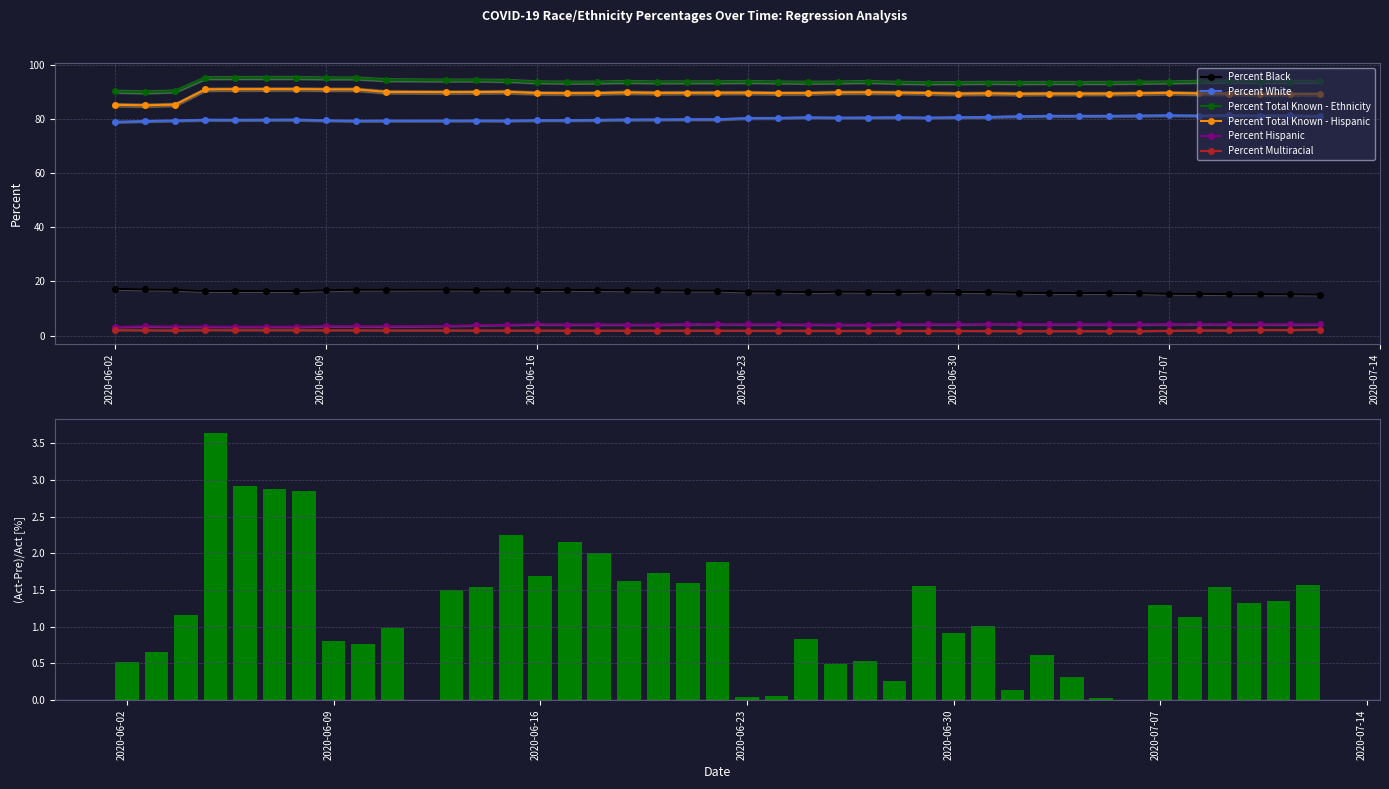

Which series has the largest total across all categories?

Percent Total Known - Ethnicity